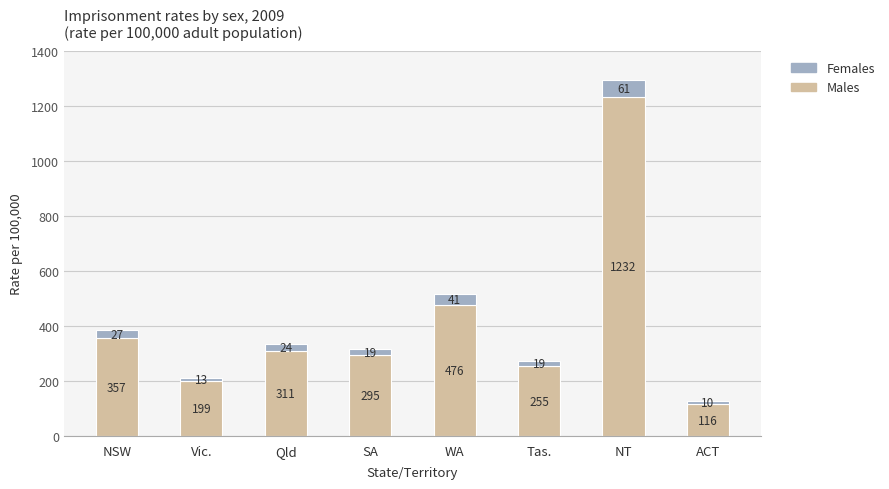

What is the average value of the Males series?

405.5